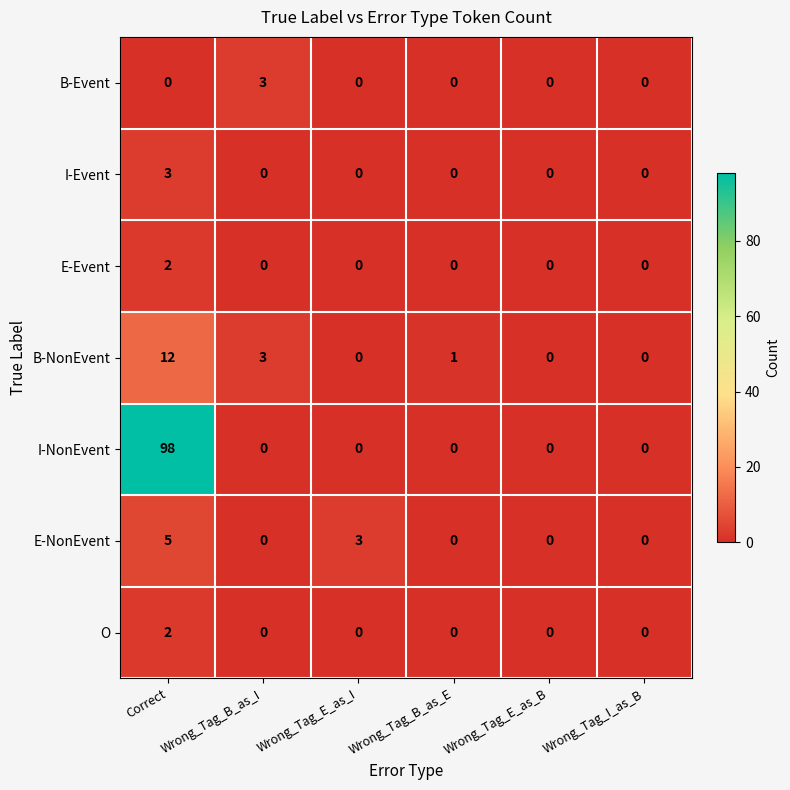

At which category is the sum across all series the highest?

Correct